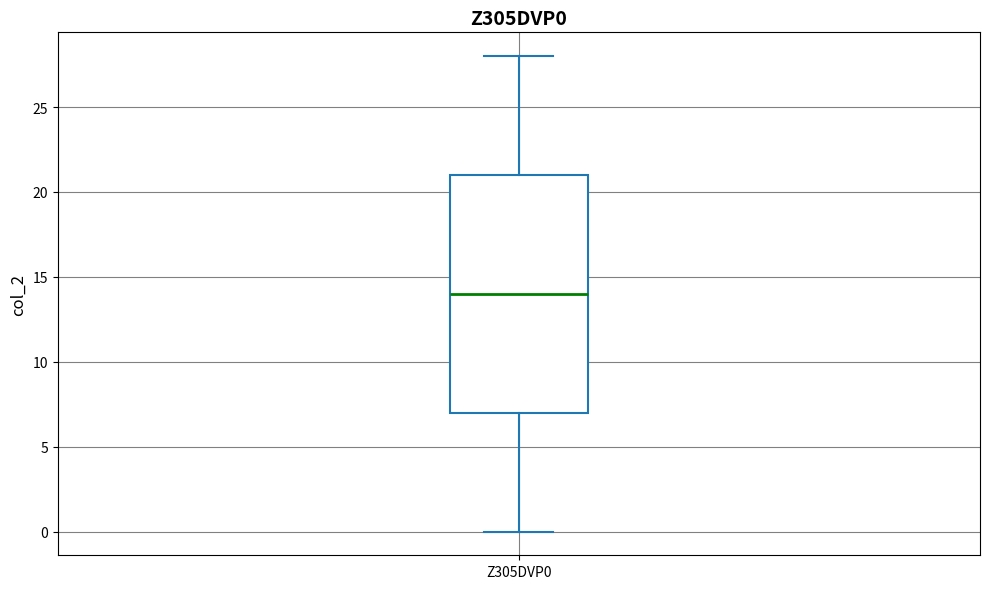

Where is the upper edge of the box for Z305DVP0 on the y-axis? The values are not printed on the chart, so give them approximately, as read against the axis.

21